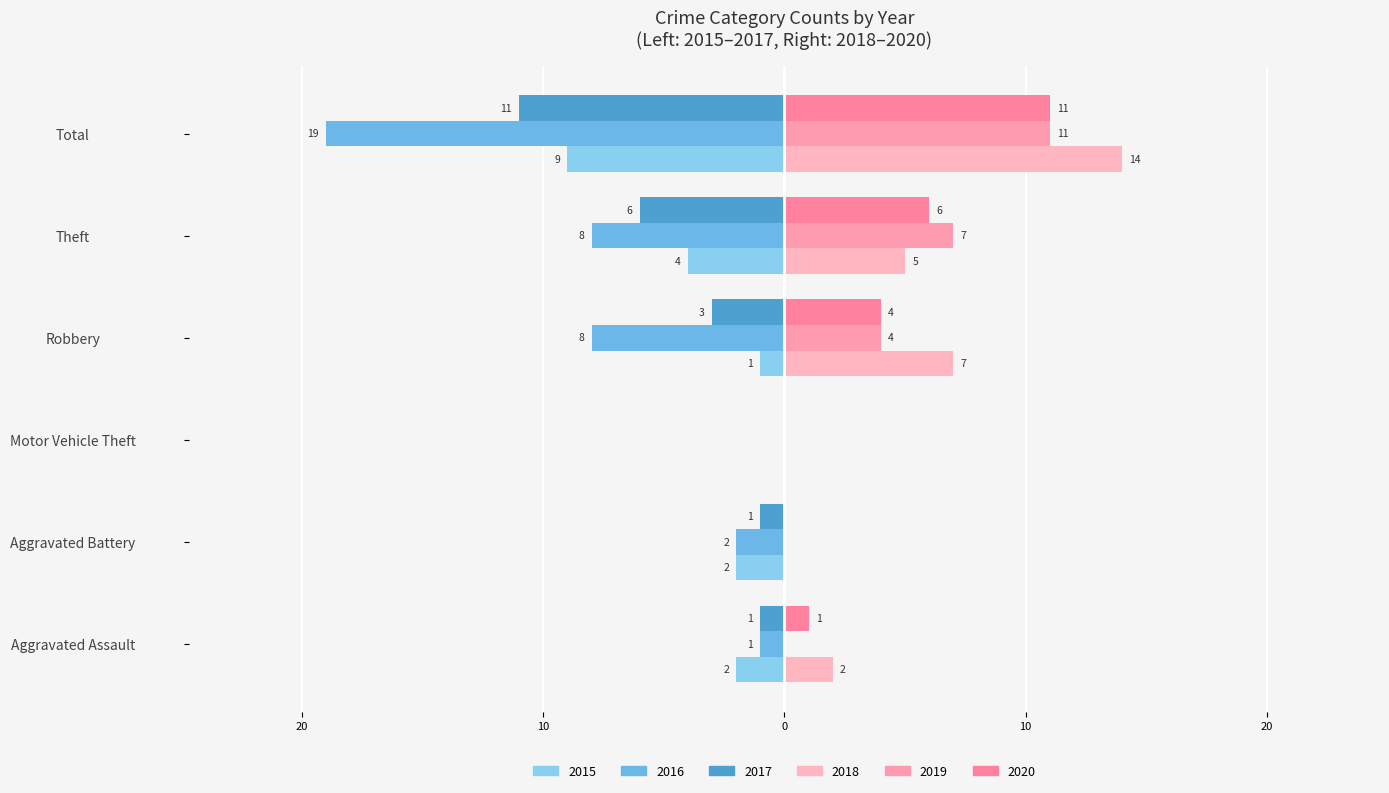

Rank the series by their maximum value, from lowest to highest.

2015, 2016, 2017, 2019, 2020, 2018